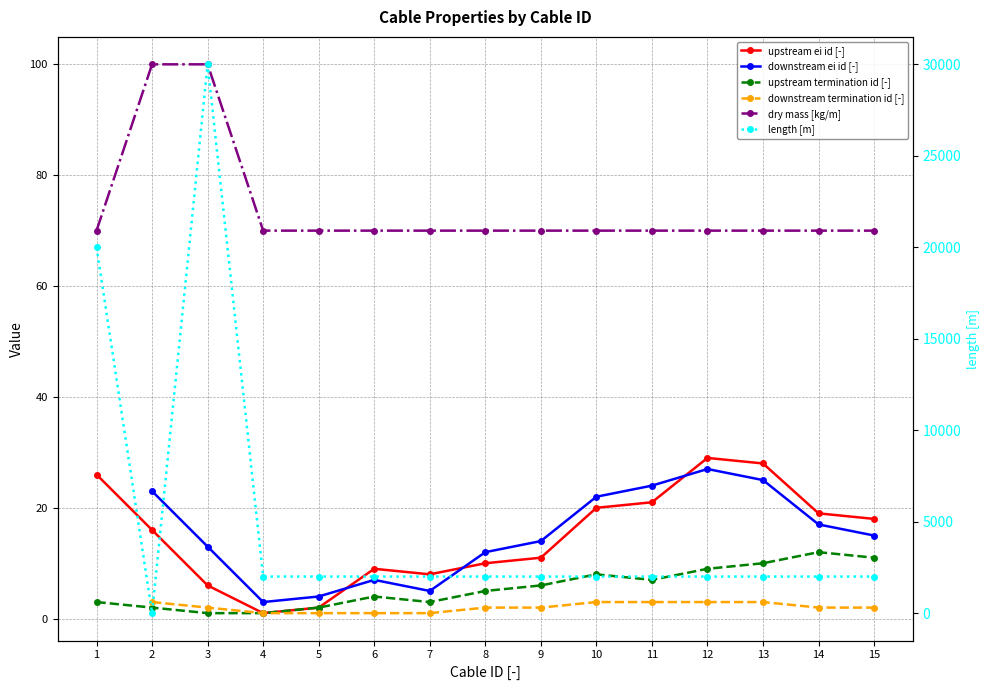

True or false: downstream termination id [-] and downstream ei id [-] cross at least once.

False